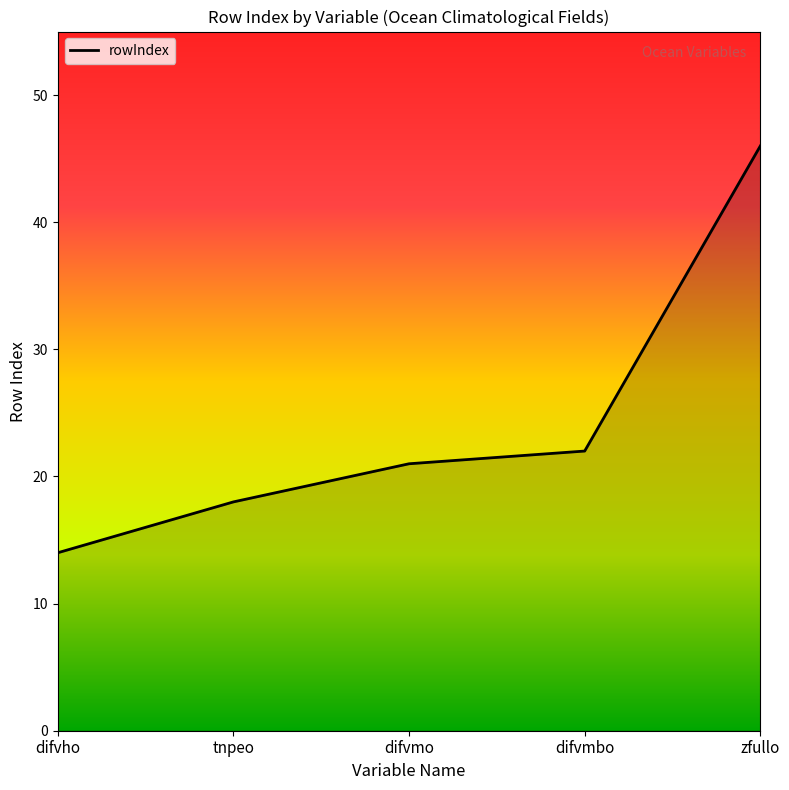

What is the difference between the values at difvmo and difvho?

7